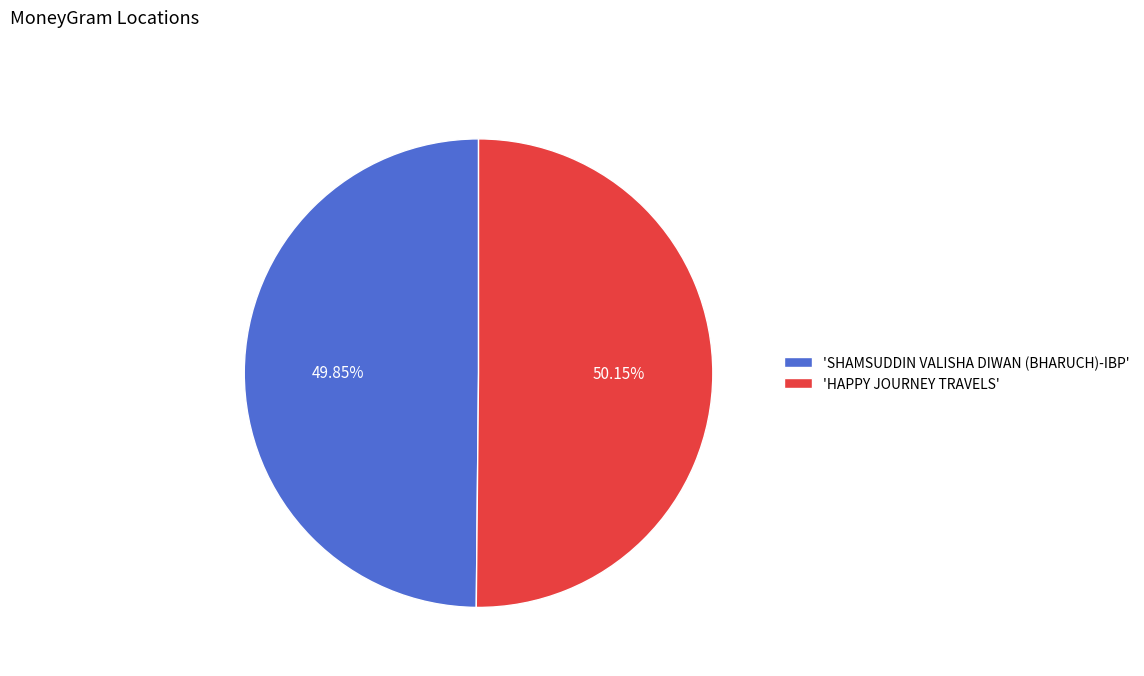

What is the ratio of the value at 'HAPPY JOURNEY TRAVELS' to the value at 'SHAMSUDDIN VALISHA DIWAN (BHARUCH)-IBP'?

1.0